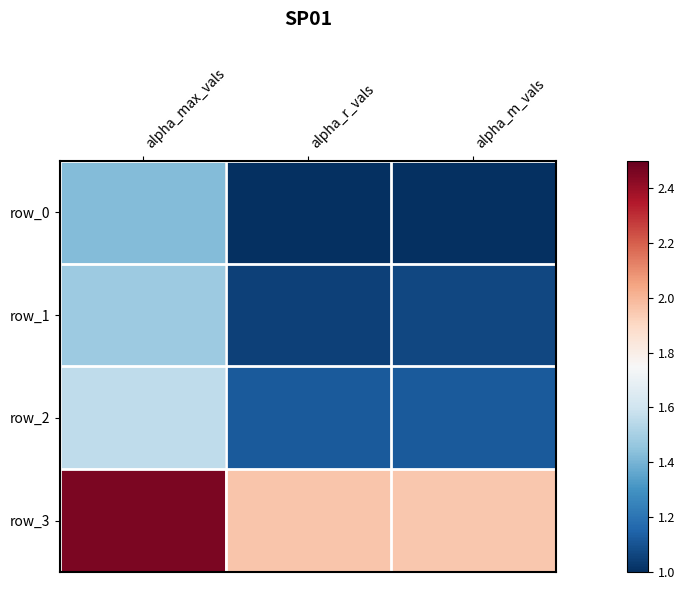

Where is row_2 nearest to the value 1?

alpha_r_vals